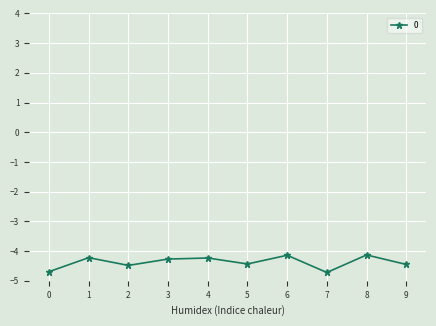

What is the value of the 4th point from the left?

-4.3